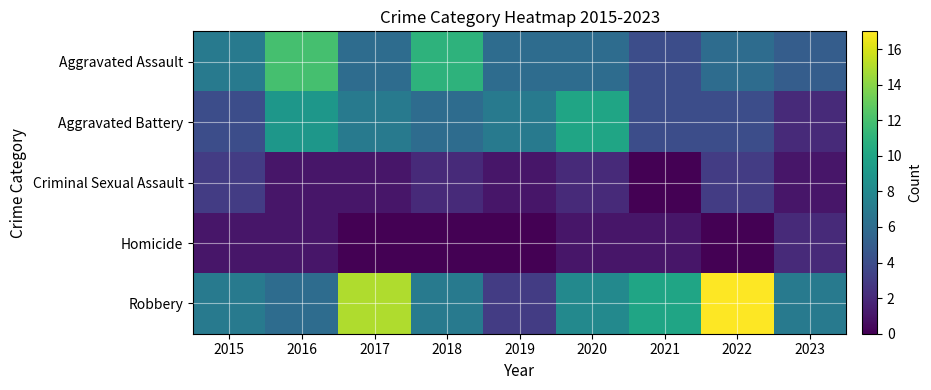

Between 2017 and 2018, which series saw the biggest shift?

Robbery